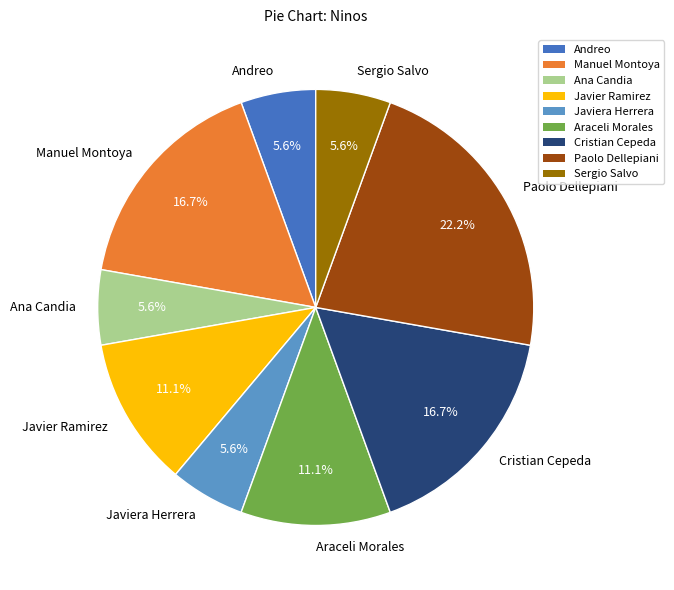

How many segments does this pie chart have?

9